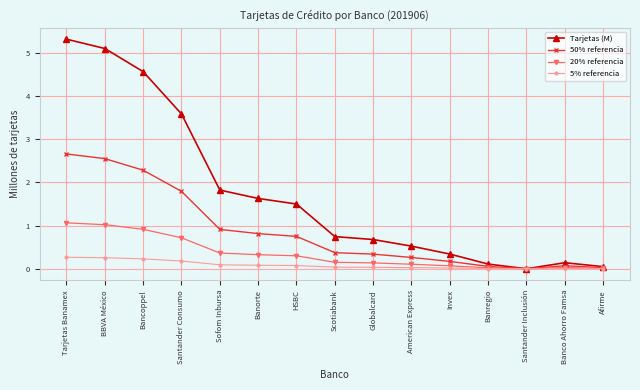

What is the difference between the highest and lowest values at Santander Consumo?

3.4